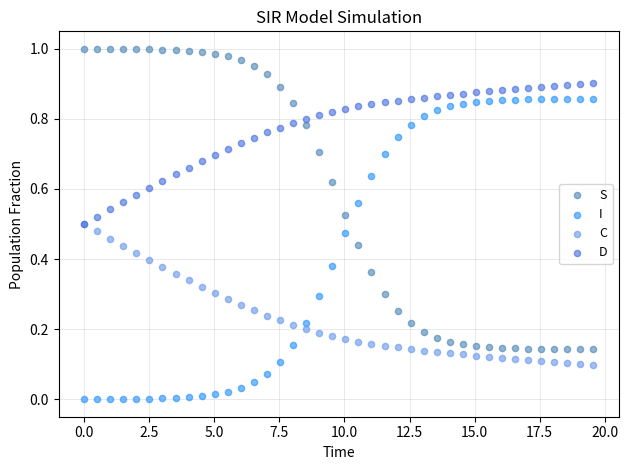

What are all the series names shown in the legend?

S, I, C, D